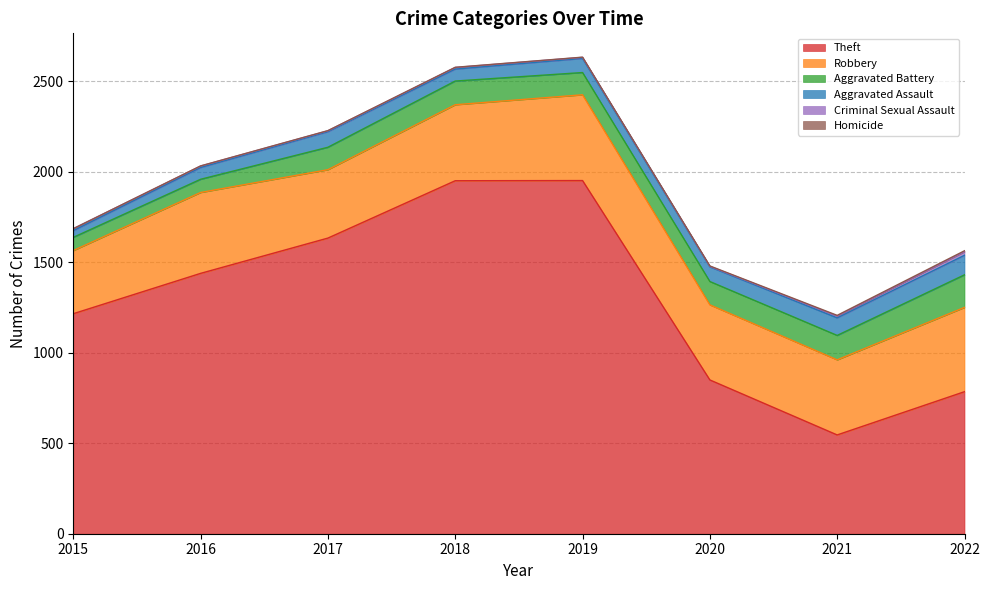

Does the chart display data point markers on the line(s)?

No